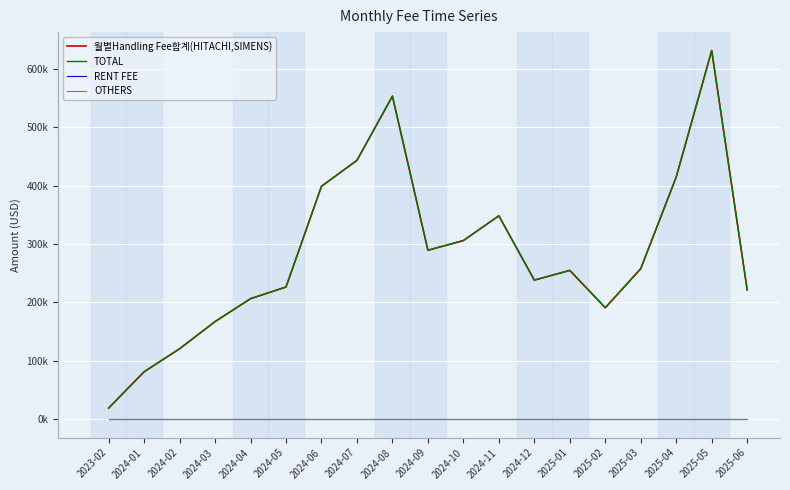

Reading left to right, extract all data points from this chart.

월별Handling Fee합계(HITACHI,SIMENS): 19073.7	81234.4	120602.6	167117.9	206354.2	226329.6	398767.7	443120.4	553043.4	289249.9	305808.3	348209.8	238132.6	254755.6	190840.7	257747.3	414629.8	631092.6	221407.8
TOTAL: 19073.7	81234.4	120602.6	167117.9	206354.2	226329.6	398767.7	443120.4	553043.4	289249.9	305808.3	348209.8	238132.6	254755.6	190840.7	257747.3	414629.8	631092.6	221407.8
RENT FEE: 0.0	0.0	0.0	0.0	0.0	0.0	0.0	0.0	0.0	0.0	0.0	0.0	0.0	0.0	0.0	0.0	0.0	0.0	0.0
OTHERS: 0.0	0.0	0.0	0.0	0.0	0.0	0.0	0.0	0.0	0.0	0.0	0.0	0.0	0.0	0.0	0.0	0.0	0.0	0.0